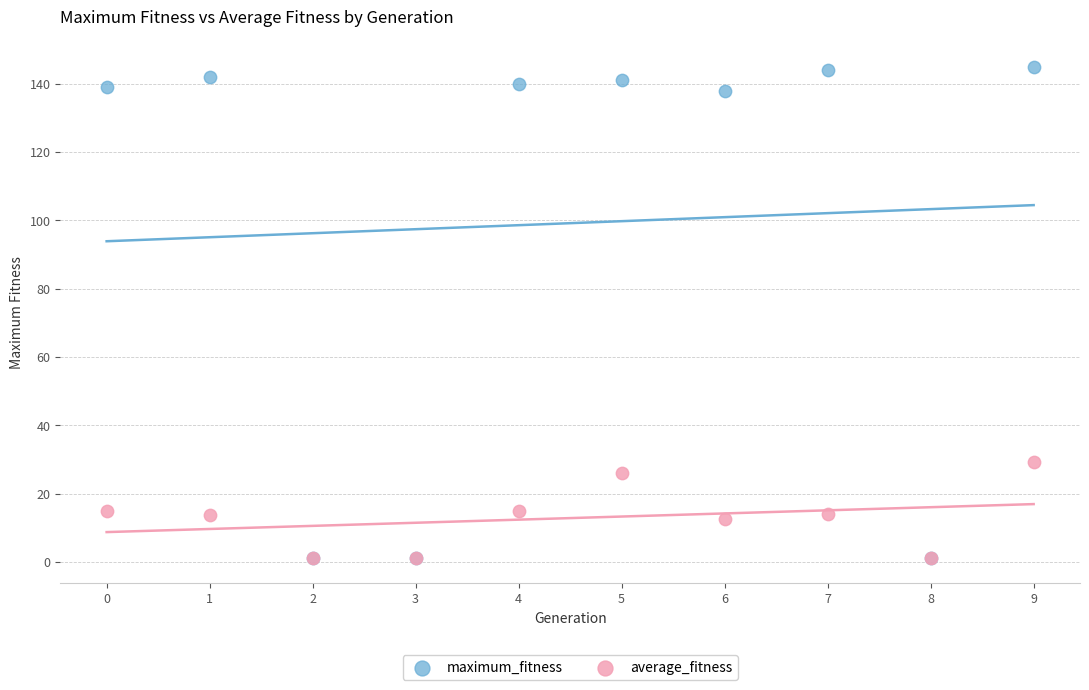

Across all series, what Y value is closest to 73?

29.2